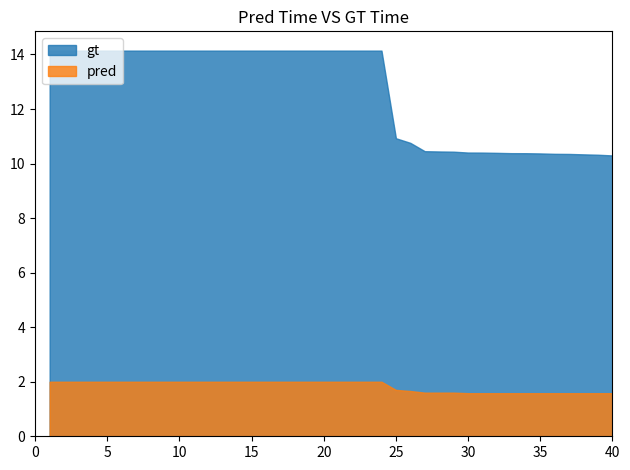

What is the highest value of the pred series?

2.0